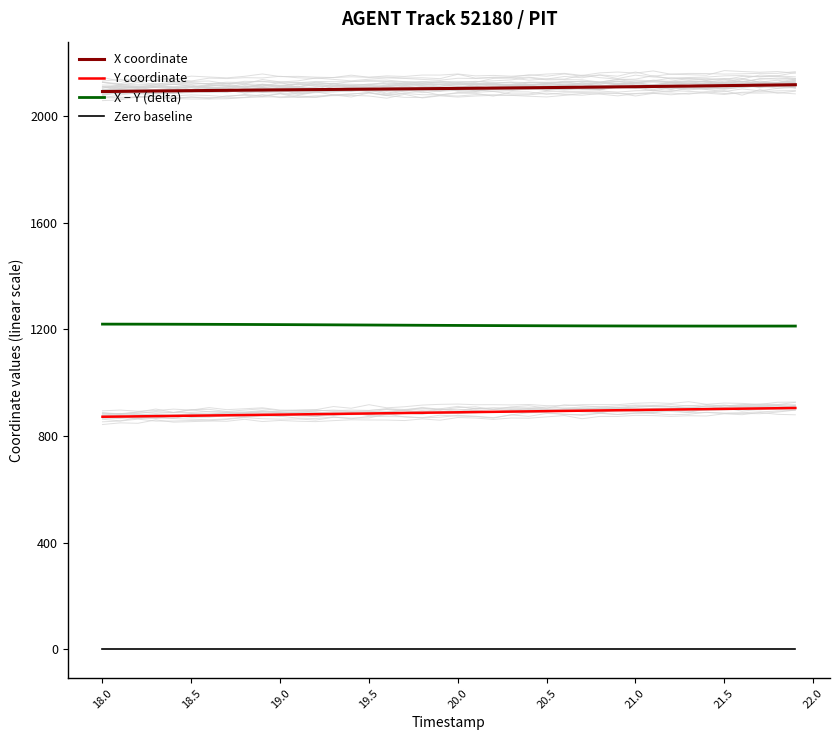

True or false: X − Y (delta) and X coordinate cross at least once.

False